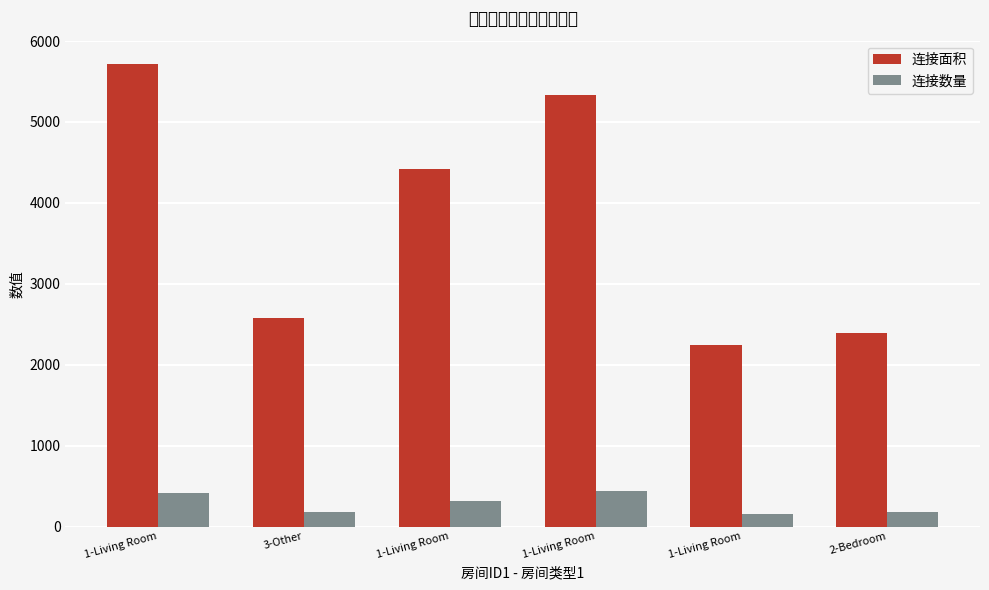

Rank the series at 1-Living Room from lowest to highest value.

连接数量, 连接面积